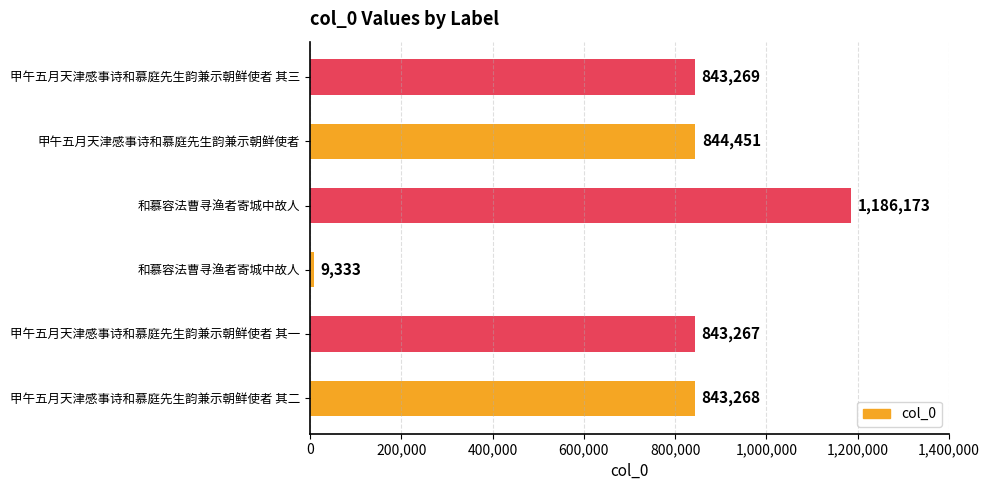

How many series are shown in this chart?

1